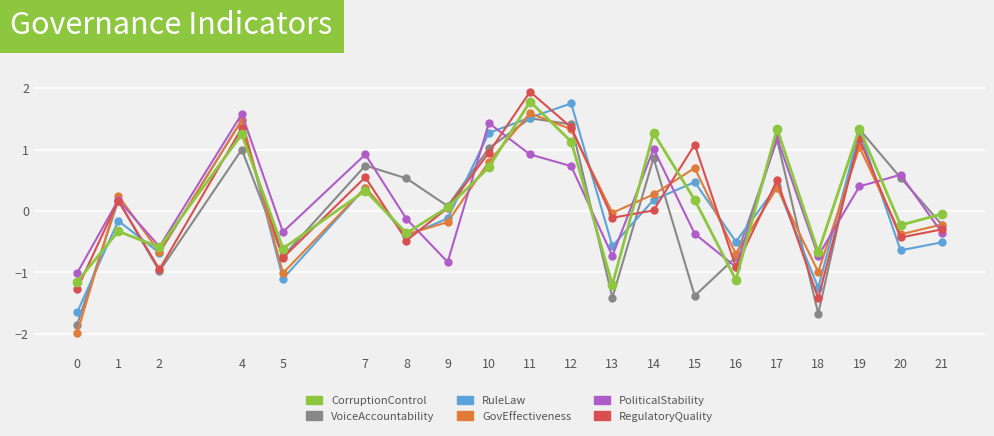

What value does the RuleLaw series have at 13?

-0.6